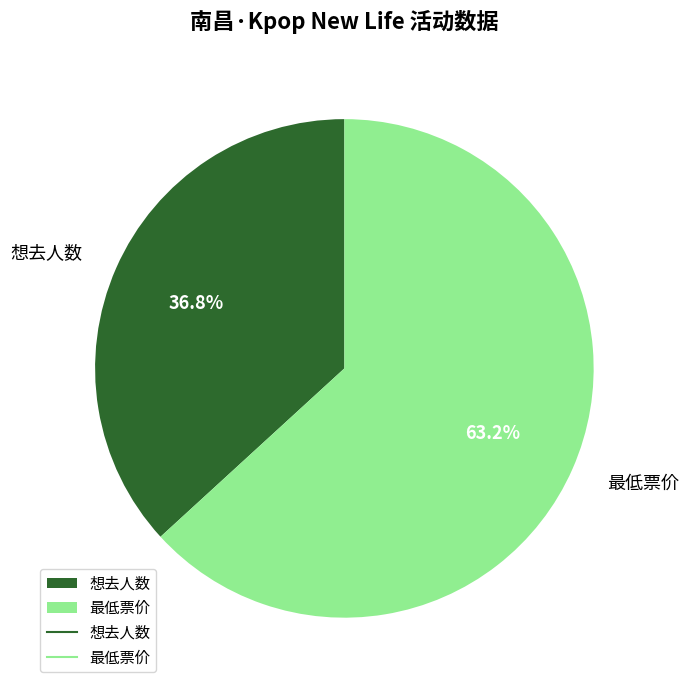

To the nearest percent, what is the average slice percentage?

50%